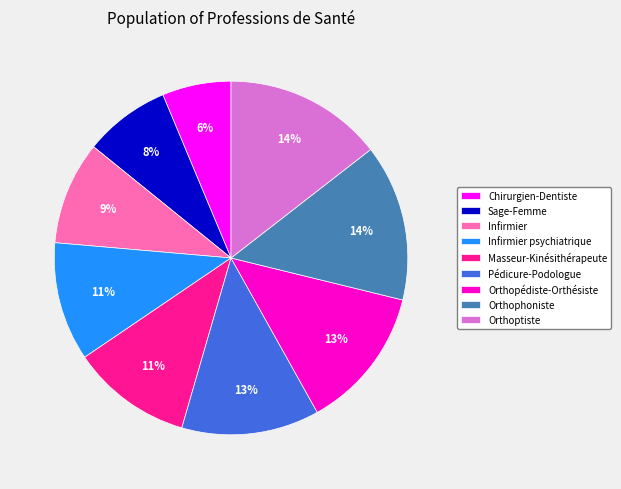

To the nearest percent, what percentage of the pie is Masseur-Kinésithérapeute?

11%